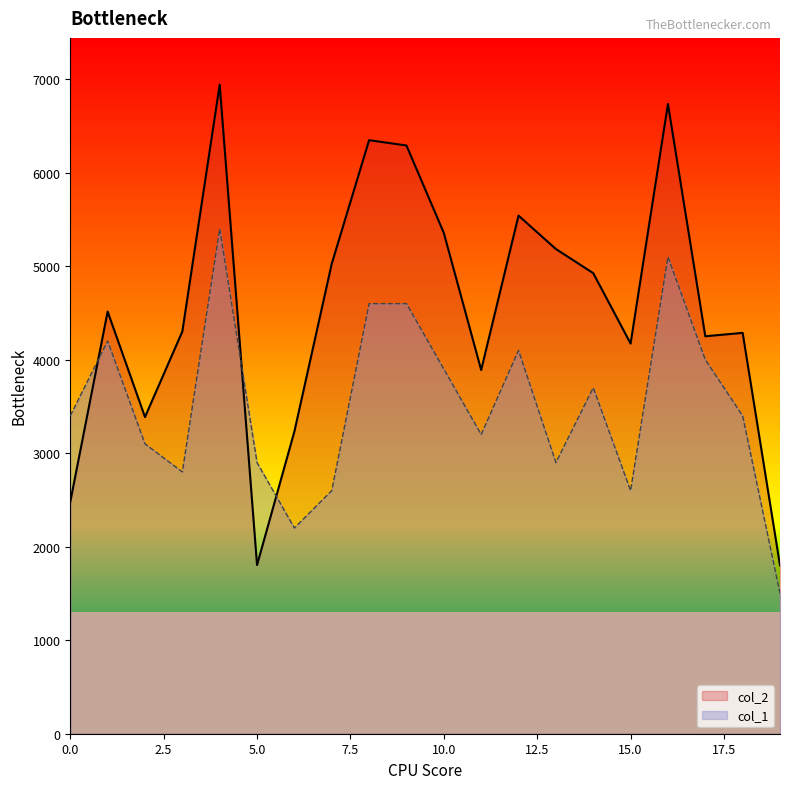

What is the smallest value displayed?

1500